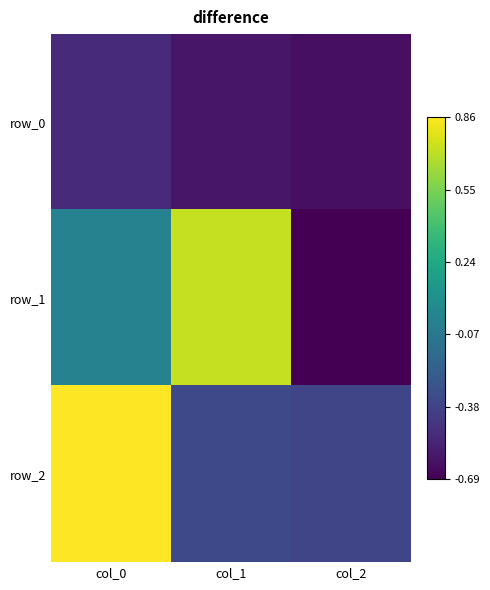

Reading right to left, list all the values displayed in this chart.

row_0: col_2=-0.6	col_1=-0.6	col_0=-0.5
row_1: col_2=-0.7	col_1=0.7	col_0=-0.0
row_2: col_2=-0.4	col_1=-0.3	col_0=0.9